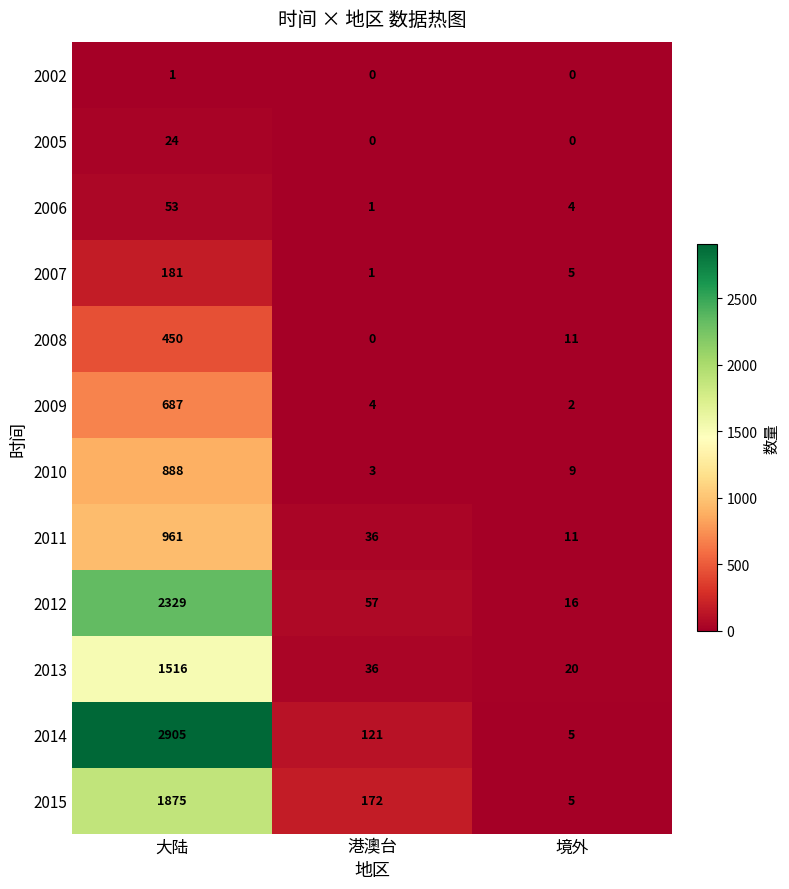

What is the average value of the 2005 series?

8